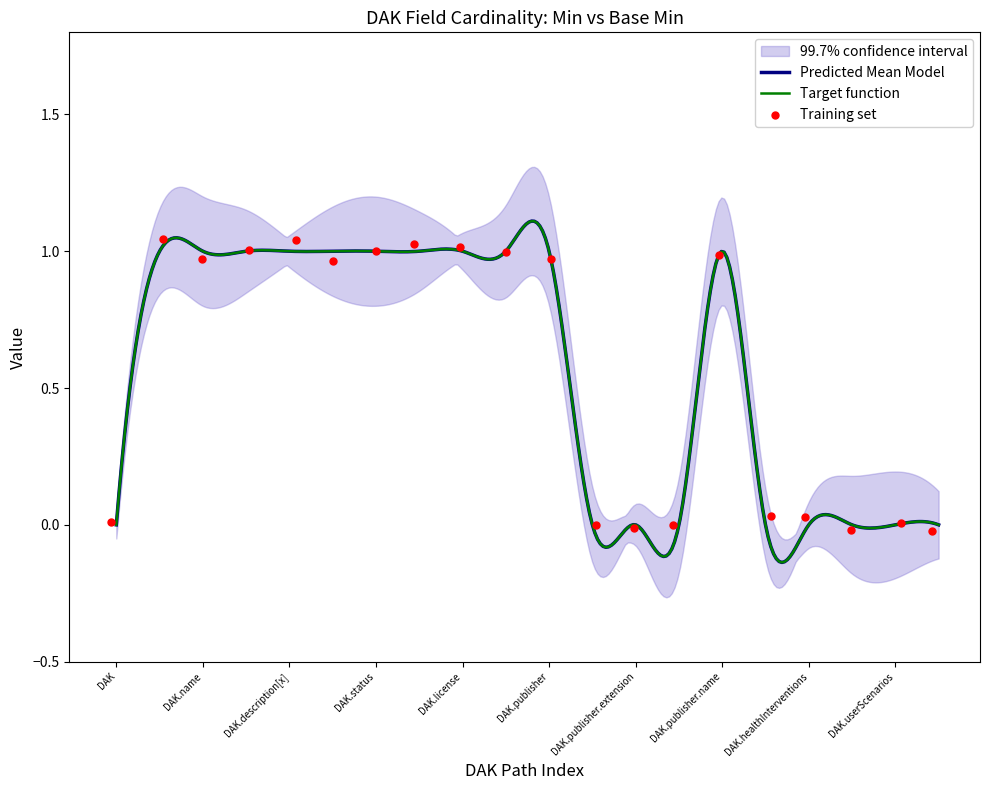

Which has a higher value, DAK.publisher.id or DAK.businessProcesses?

DAK.publisher.id